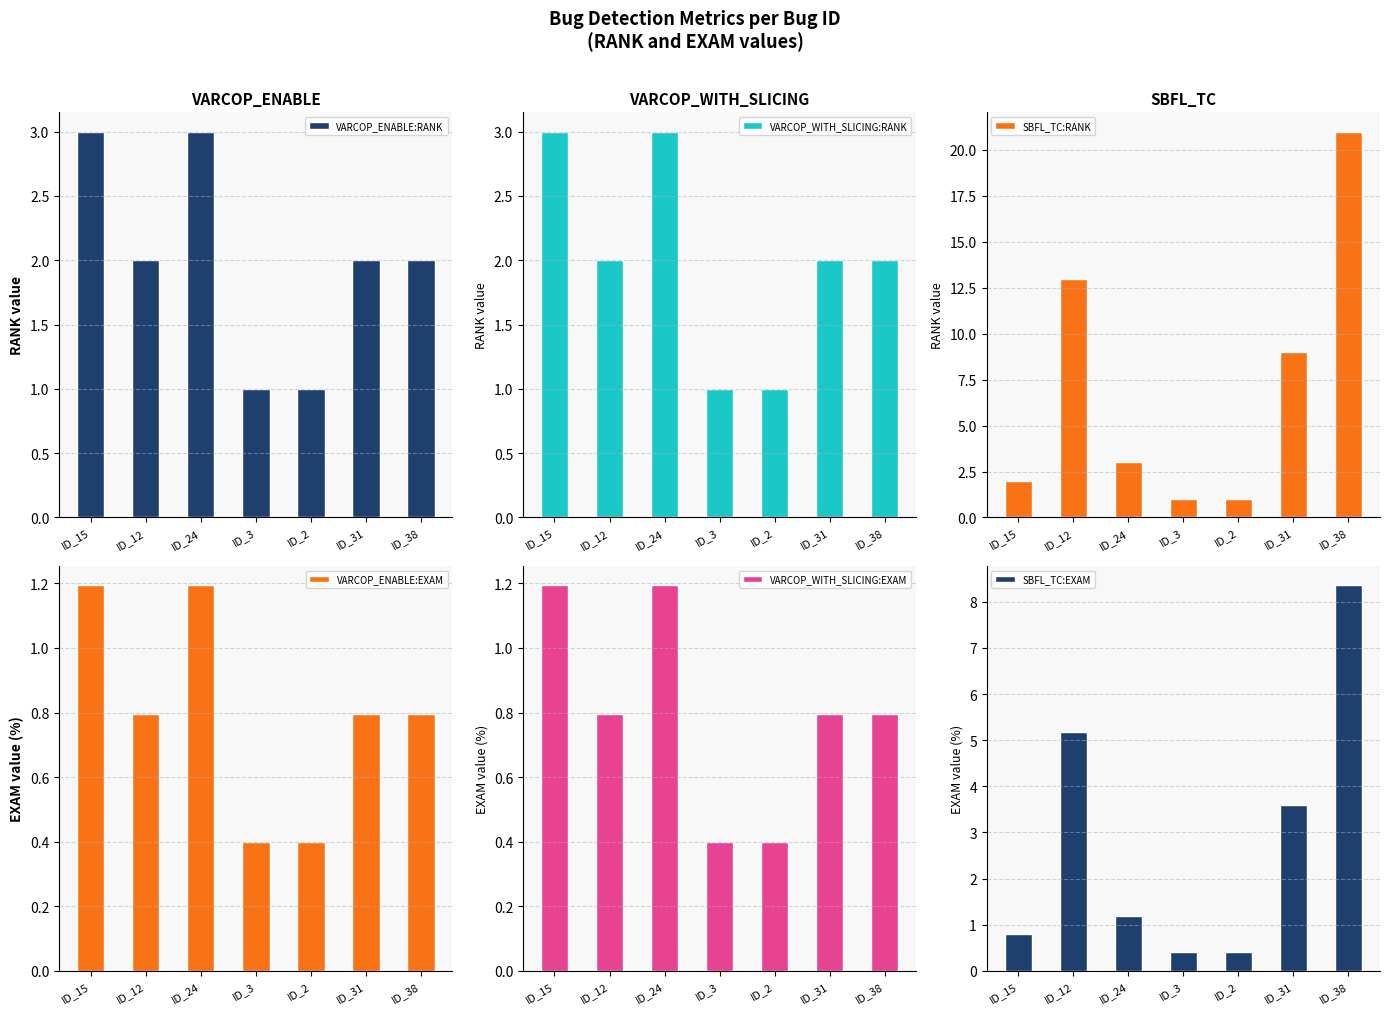

What is the difference between the maximum and minimum values in the VARCOP_ENABLE:EXAM series?

0.8